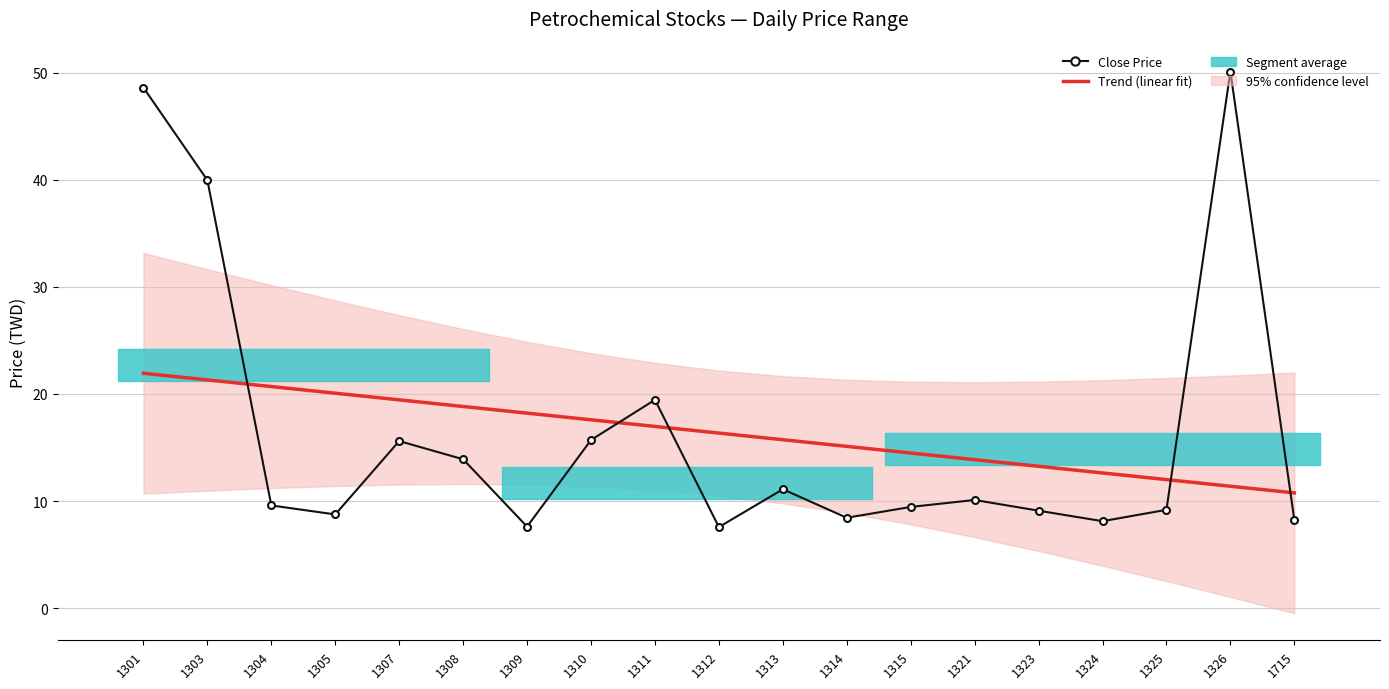

What is the greatest value displayed?

50.1